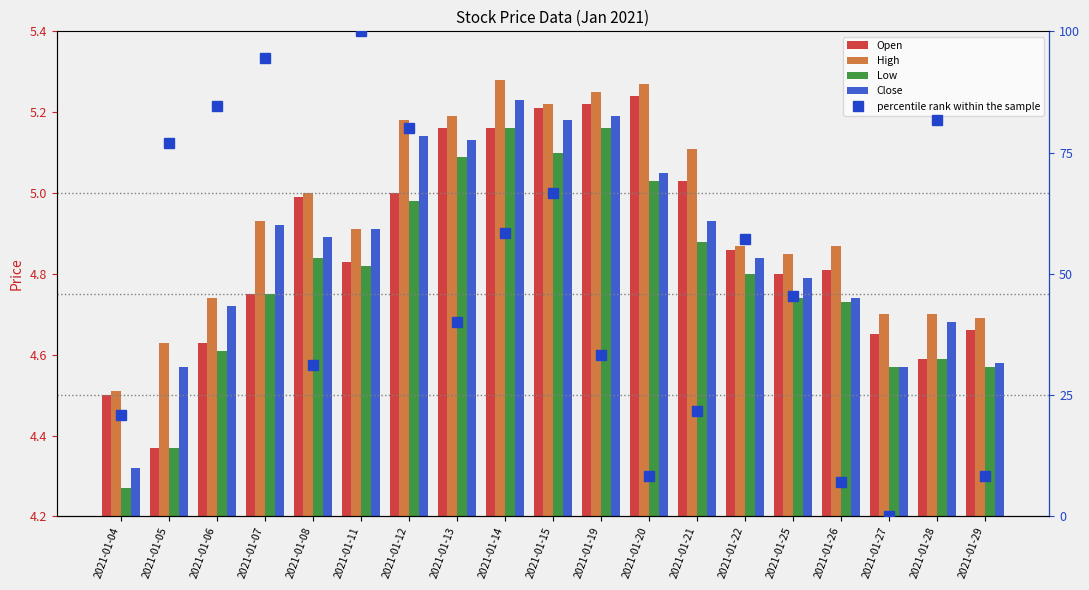

What are all the series names shown in the legend?

Open, High, Low, Close, percentile rank within the sample